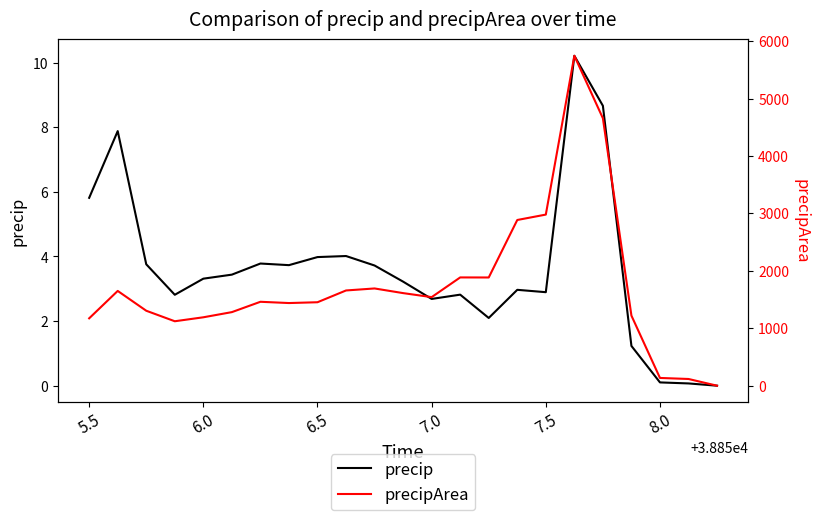

What is the average value of the precip series?

3.6